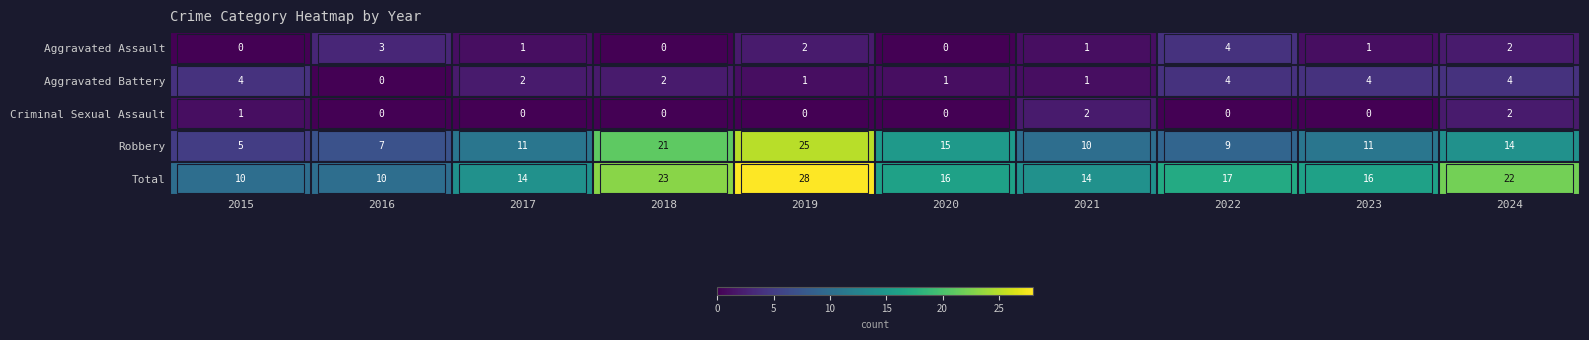

Which category has the highest value in the Robbery series?

2019